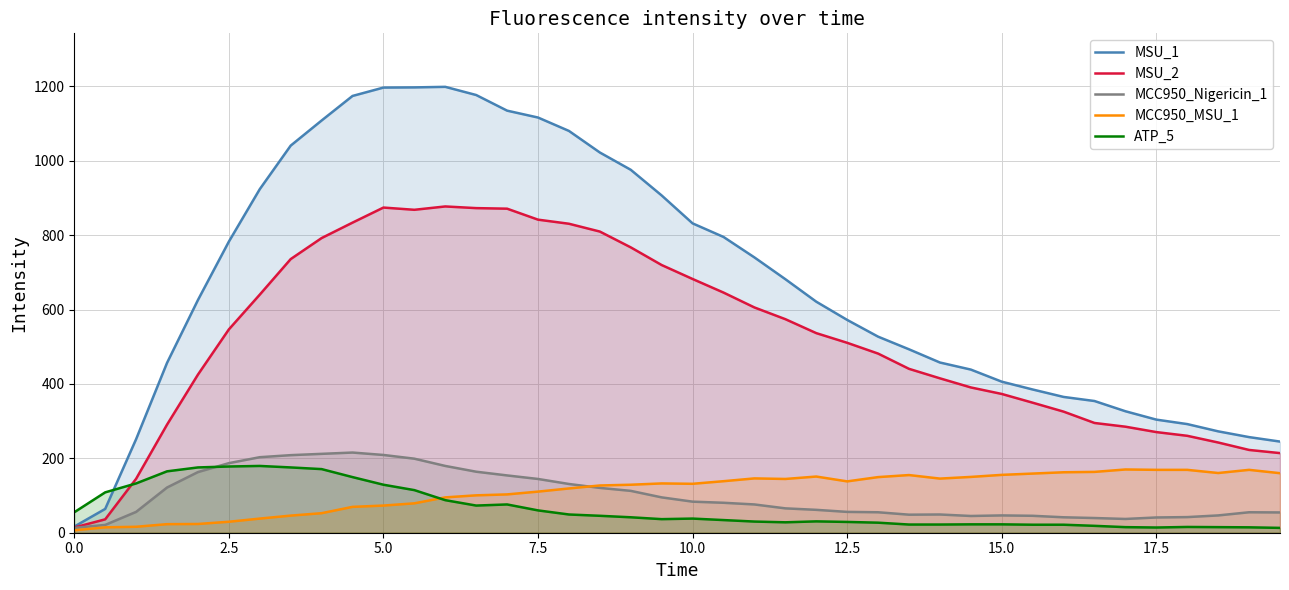

How many data points in MSU_2 are above 536?

20